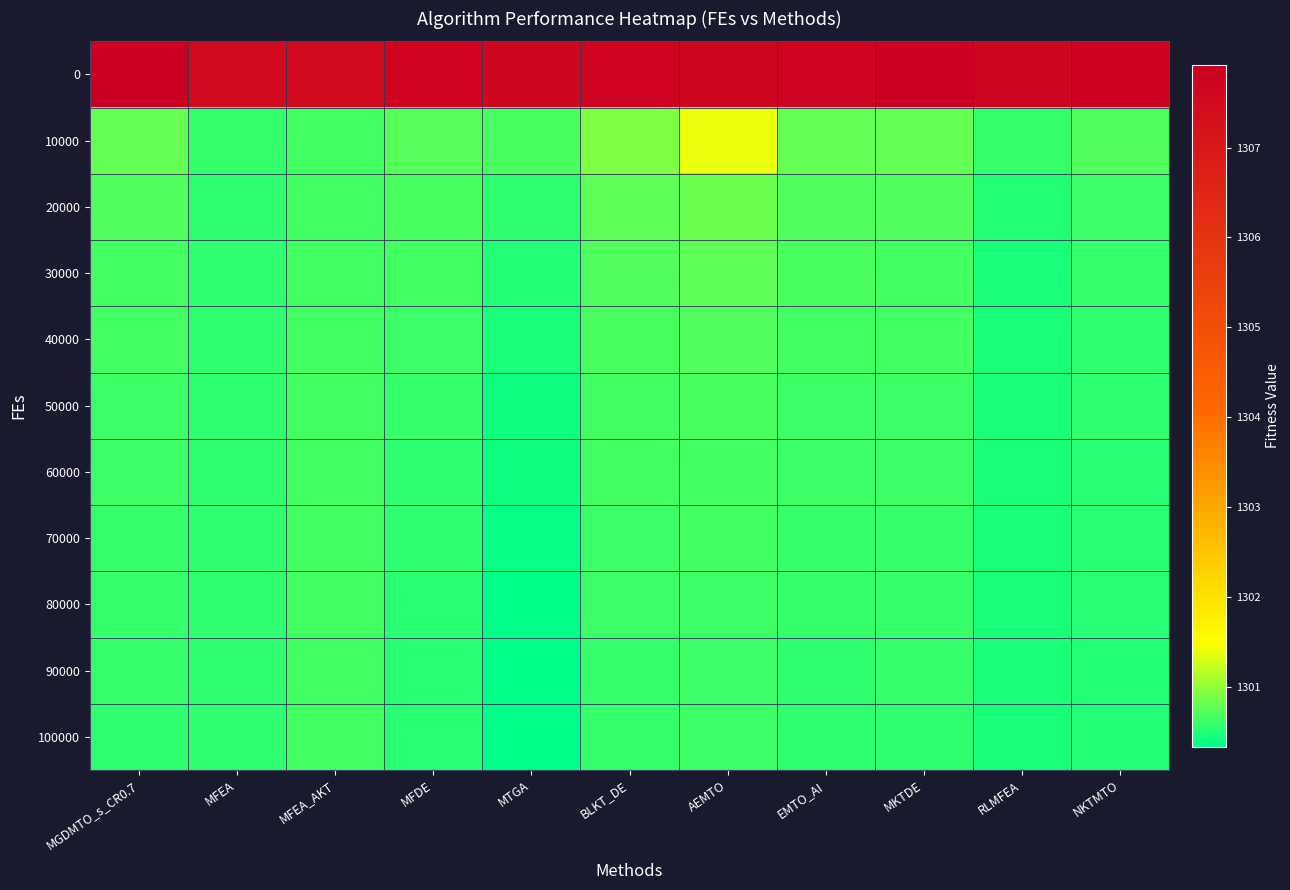

Reading right to left, extract all data points from this chart.

0: NKTMTO=1307.8	RLMFEA=1307.7	MKTDE=1307.9	EMTO_AI=1307.7	AEMTO=1307.7	BLKT_DE=1307.7	MTGA=1307.7	MFDE=1307.7	MFEA_AKT=1307.5	MFEA=1307.5	MGDMTO_s_CR0.7=1307.9
10000: NKTMTO=1300.7	RLMFEA=1300.6	MKTDE=1300.8	EMTO_AI=1300.8	AEMTO=1301.4	BLKT_DE=1300.9	MTGA=1300.7	MFDE=1300.7	MFEA_AKT=1300.7	MFEA=1300.6	MGDMTO_s_CR0.7=1300.8
20000: NKTMTO=1300.6	RLMFEA=1300.5	MKTDE=1300.7	EMTO_AI=1300.7	AEMTO=1300.8	BLKT_DE=1300.8	MTGA=1300.6	MFDE=1300.7	MFEA_AKT=1300.6	MFEA=1300.6	MGDMTO_s_CR0.7=1300.7
30000: NKTMTO=1300.6	RLMFEA=1300.5	MKTDE=1300.7	EMTO_AI=1300.7	AEMTO=1300.8	BLKT_DE=1300.7	MTGA=1300.5	MFDE=1300.6	MFEA_AKT=1300.6	MFEA=1300.6	MGDMTO_s_CR0.7=1300.7
40000: NKTMTO=1300.6	RLMFEA=1300.5	MKTDE=1300.6	EMTO_AI=1300.7	AEMTO=1300.7	BLKT_DE=1300.7	MTGA=1300.5	MFDE=1300.6	MFEA_AKT=1300.6	MFEA=1300.6	MGDMTO_s_CR0.7=1300.6
50000: NKTMTO=1300.6	RLMFEA=1300.5	MKTDE=1300.6	EMTO_AI=1300.6	AEMTO=1300.7	BLKT_DE=1300.7	MTGA=1300.4	MFDE=1300.6	MFEA_AKT=1300.6	MFEA=1300.6	MGDMTO_s_CR0.7=1300.6
60000: NKTMTO=1300.5	RLMFEA=1300.5	MKTDE=1300.6	EMTO_AI=1300.6	AEMTO=1300.7	BLKT_DE=1300.6	MTGA=1300.4	MFDE=1300.6	MFEA_AKT=1300.6	MFEA=1300.6	MGDMTO_s_CR0.7=1300.6
70000: NKTMTO=1300.5	RLMFEA=1300.5	MKTDE=1300.6	EMTO_AI=1300.6	AEMTO=1300.6	BLKT_DE=1300.6	MTGA=1300.4	MFDE=1300.6	MFEA_AKT=1300.6	MFEA=1300.6	MGDMTO_s_CR0.7=1300.6
80000: NKTMTO=1300.5	RLMFEA=1300.5	MKTDE=1300.6	EMTO_AI=1300.6	AEMTO=1300.6	BLKT_DE=1300.6	MTGA=1300.4	MFDE=1300.5	MFEA_AKT=1300.6	MFEA=1300.6	MGDMTO_s_CR0.7=1300.6
90000: NKTMTO=1300.5	RLMFEA=1300.5	MKTDE=1300.6	EMTO_AI=1300.6	AEMTO=1300.6	BLKT_DE=1300.6	MTGA=1300.3	MFDE=1300.5	MFEA_AKT=1300.6	MFEA=1300.6	MGDMTO_s_CR0.7=1300.6
100000: NKTMTO=1300.5	RLMFEA=1300.5	MKTDE=1300.6	EMTO_AI=1300.6	AEMTO=1300.6	BLKT_DE=1300.6	MTGA=1300.3	MFDE=1300.5	MFEA_AKT=1300.6	MFEA=1300.6	MGDMTO_s_CR0.7=1300.6